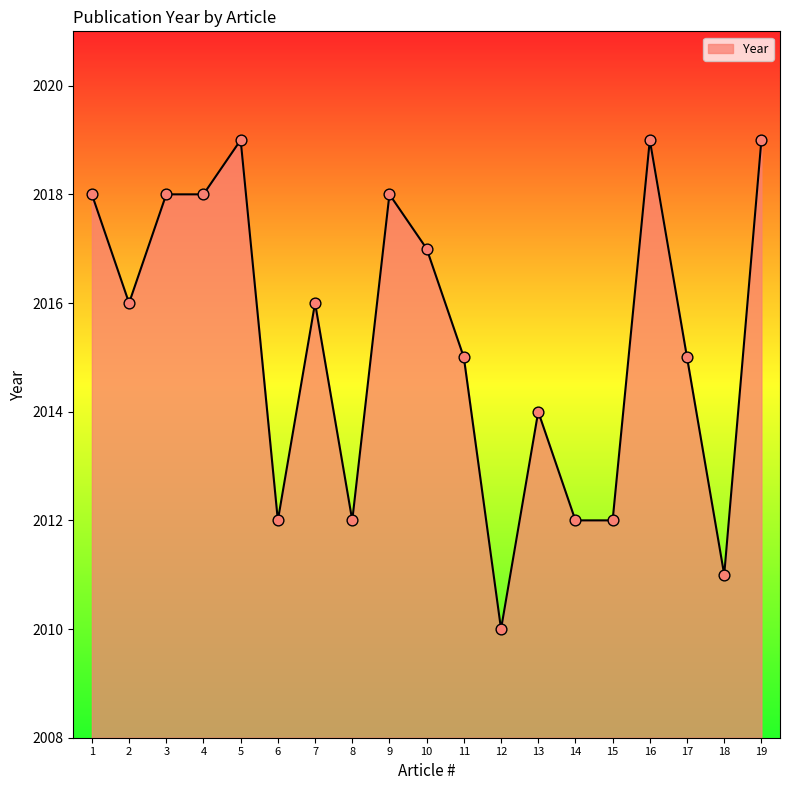

What is the ratio of the value at 5 to the value at 19?

1.0